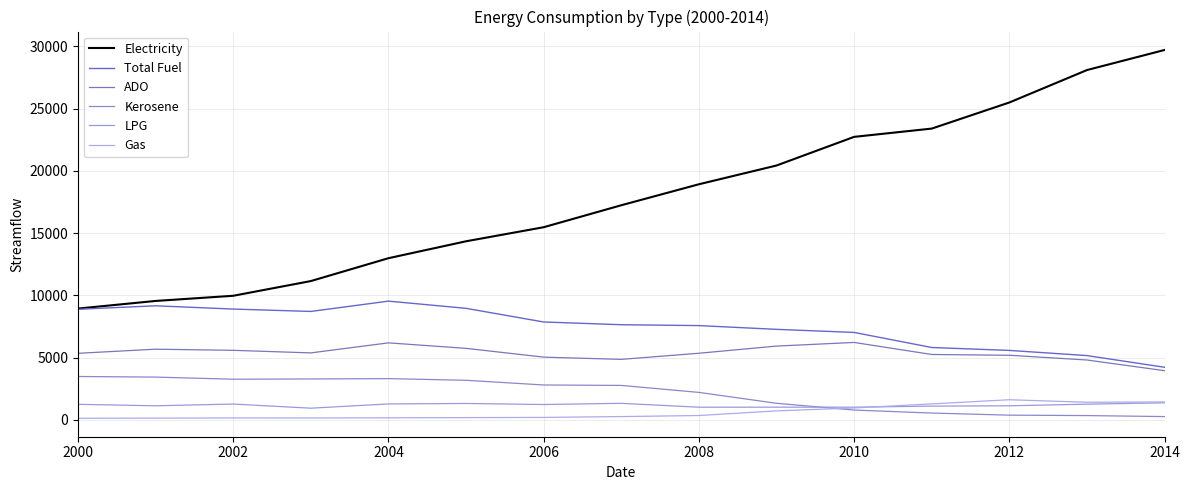

Reading left to right, extract all data points from this chart.

Electricity: 8943	9555	9970	11151	12986	14344	15473	17237	18921	20426	22726	23390	25485	28088	29701
Total Fuel: 8886	9165	8903	8712	9540	8961	7866	7646	7576	7275	7027	5817	5584	5169	4232
ADO: 5352	5682	5591	5385	6190	5749	5044	4865	5357	5931	6224	5257	5195	4814	3958
Kerosene: 3491	3442	3272	3293	3319	3186	2809	2774	2214	1339	797	556	387	353	272
LPG: 1257	1138	1279	946	1288	1324	1241	1337	1025	1029	1026	1112	1139	1269	1379
Gas: 134	147	164	158	174	190	206	274	357	730	963	1290	1625	1422	1447